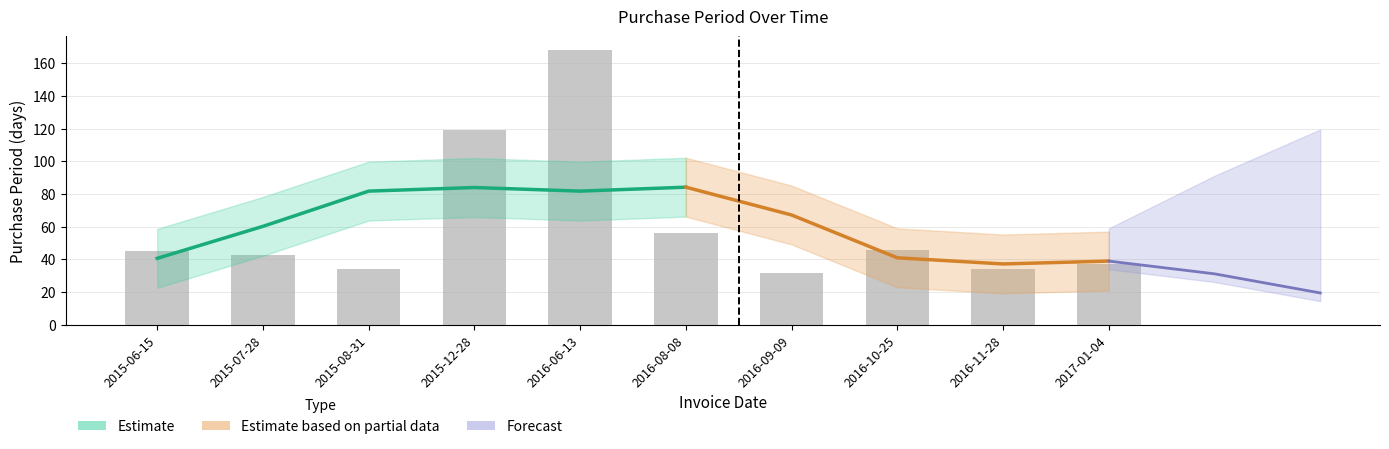

What is the change in value from 2015-12-28 to 2016-11-28?

-85